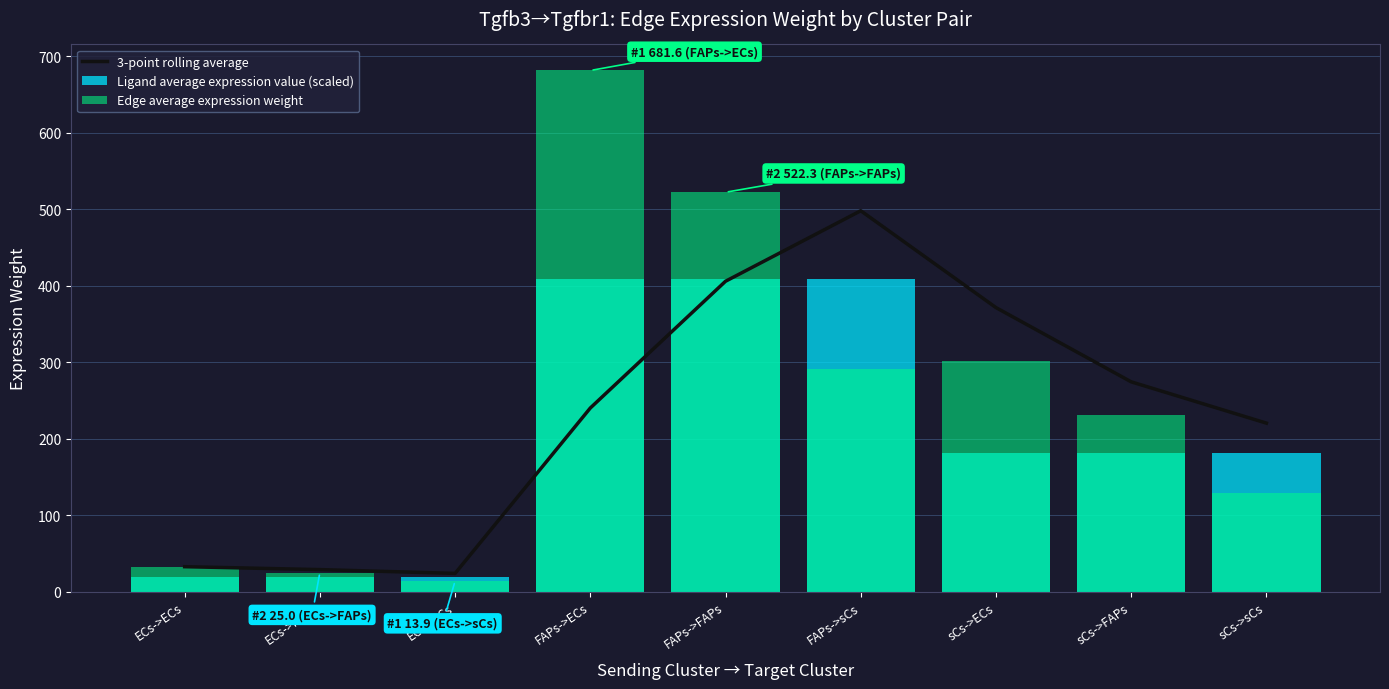

Reading left to right, extract all data points from this chart.

3-point rolling average: 32.6	28.8	23.8	240.1	405.9	498.1	371.4	274.3	220.3
Ligand average expression value (scaled): 19.5	19.5	19.5	408.9	408.9	408.9	180.9	180.9	180.9
Edge average expression weight: 32.6	25.0	13.9	681.6	522.3	290.5	301.5	231.0	128.5